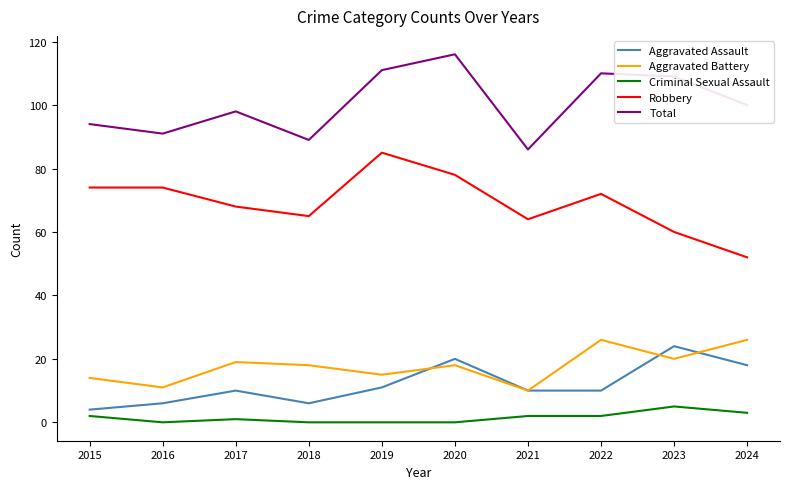

Is the value of Robbery at 2019 greater than the value of Aggravated Assault at 2018?

Yes